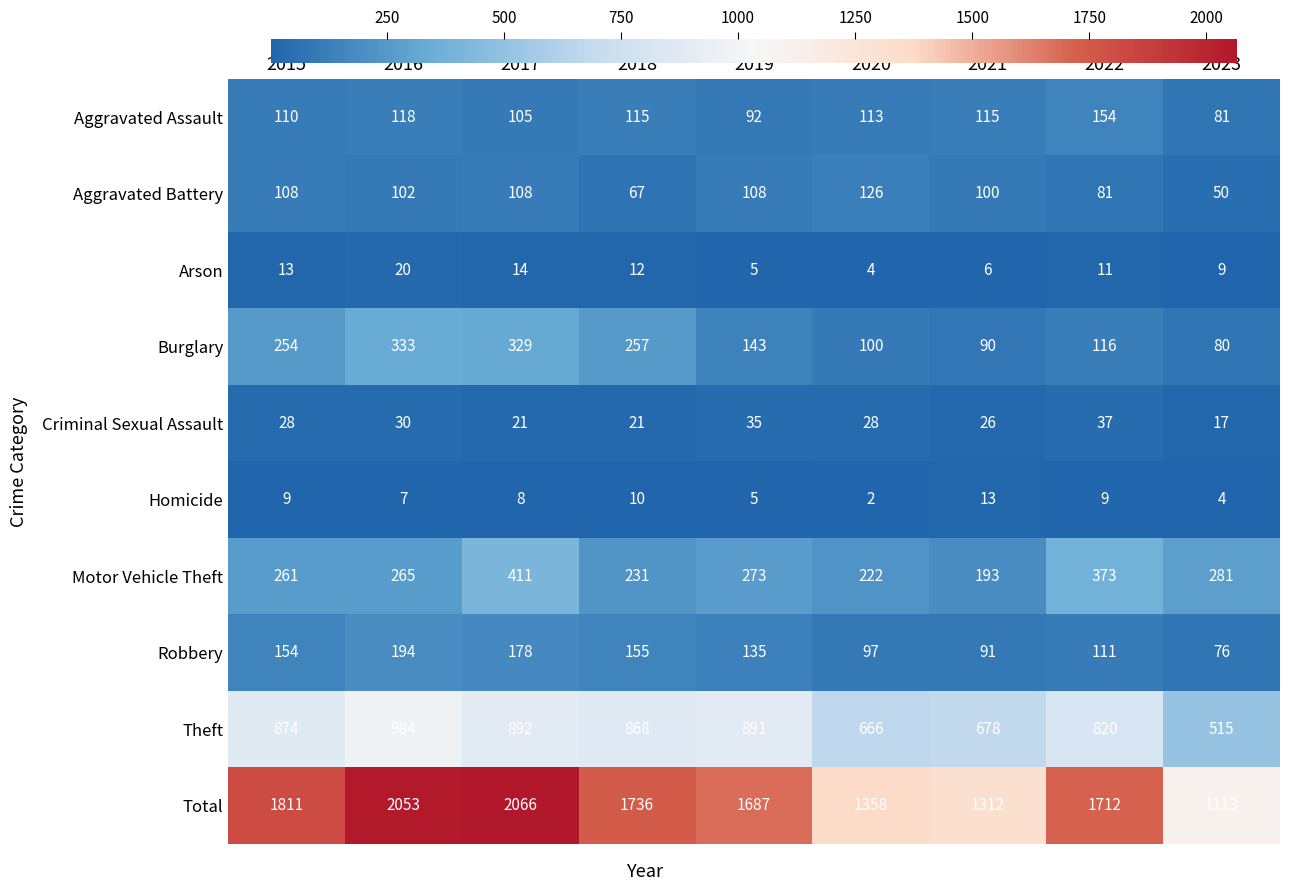

What is the difference between the Aggravated Assault values at 2023 and 2019?

11